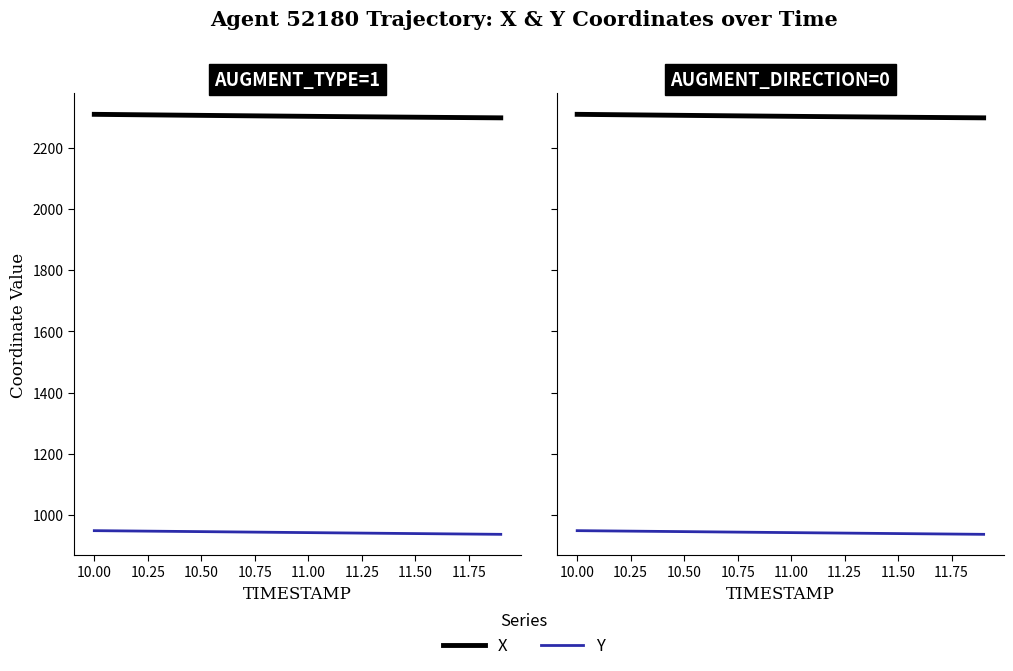

What is the difference between the X values at 11.50 and 9.75?

4.7